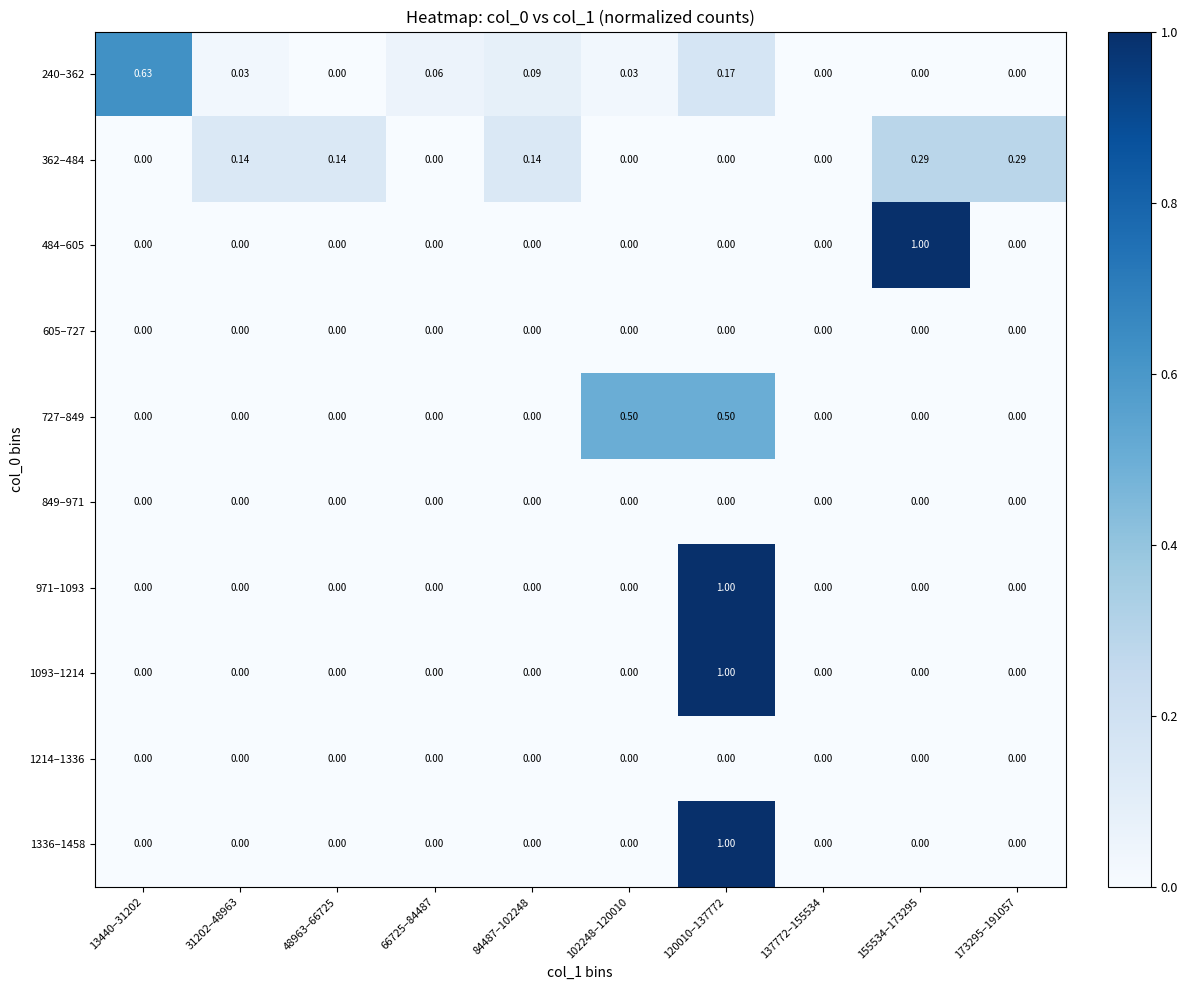

Which series changed the most between 84487–102248 and 102248–120010?

727–849